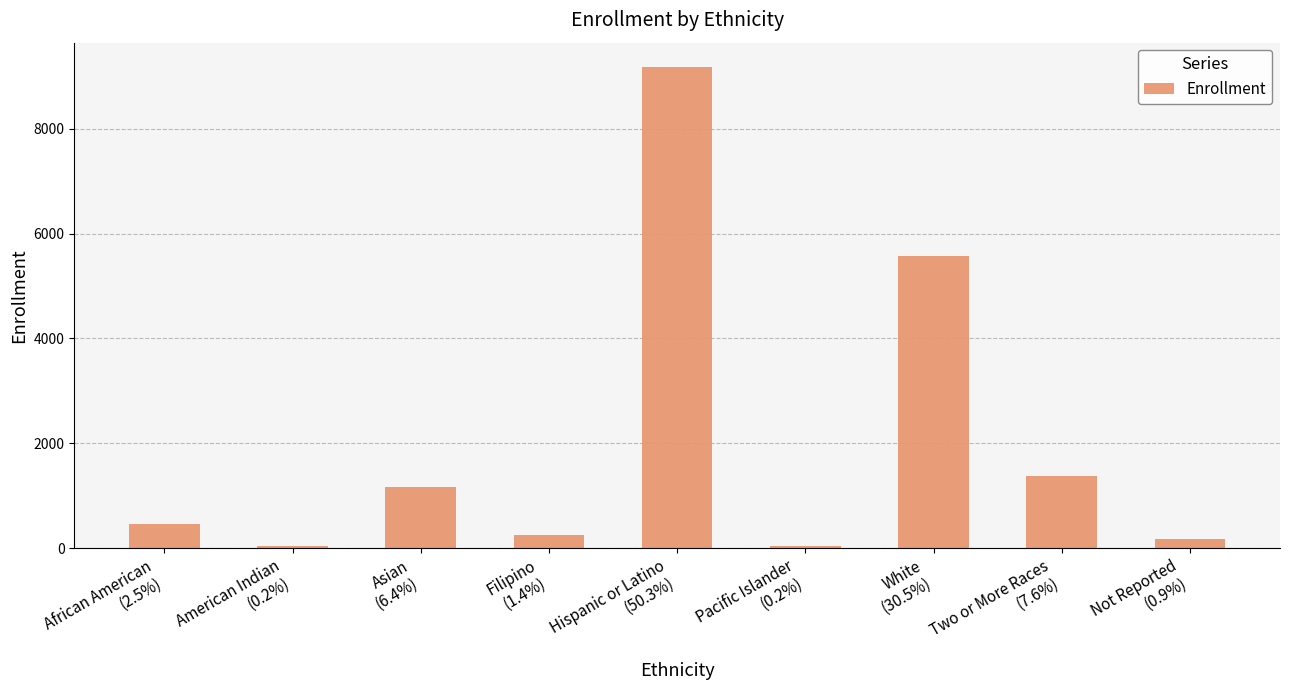

How many distinct data groups are displayed?

1